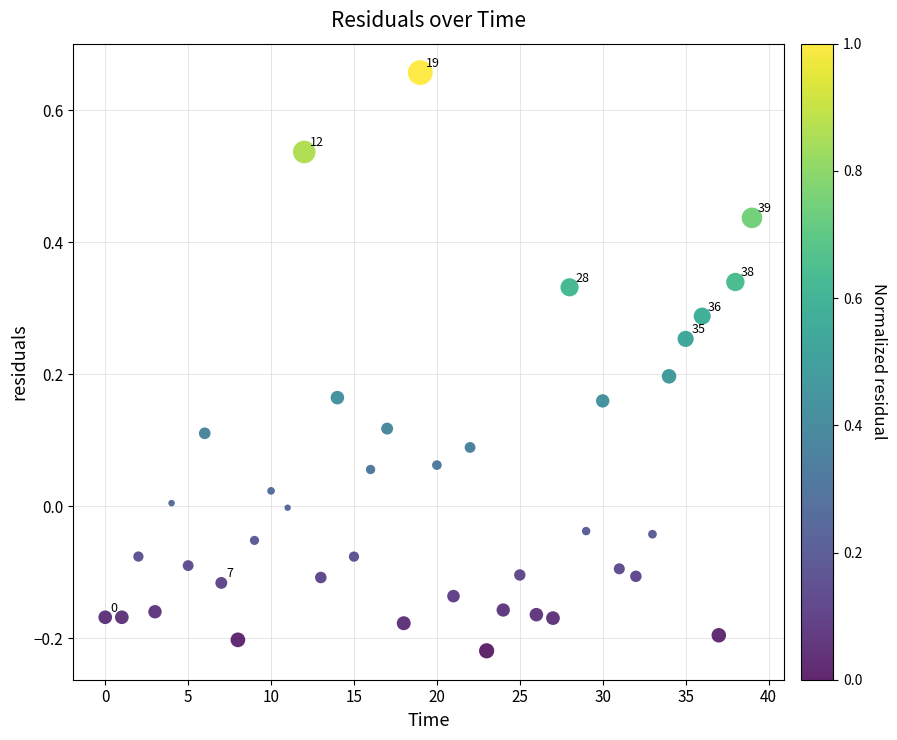

What is the range of Y values (max minus min)?

0.9